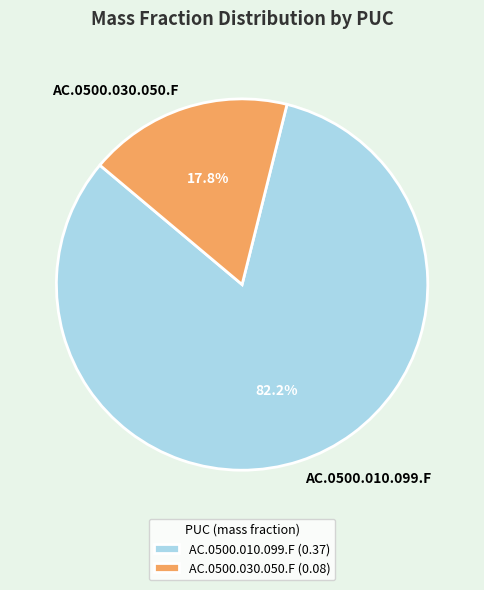

Does AC.0500.030.050.F represent more than half of the total?

No